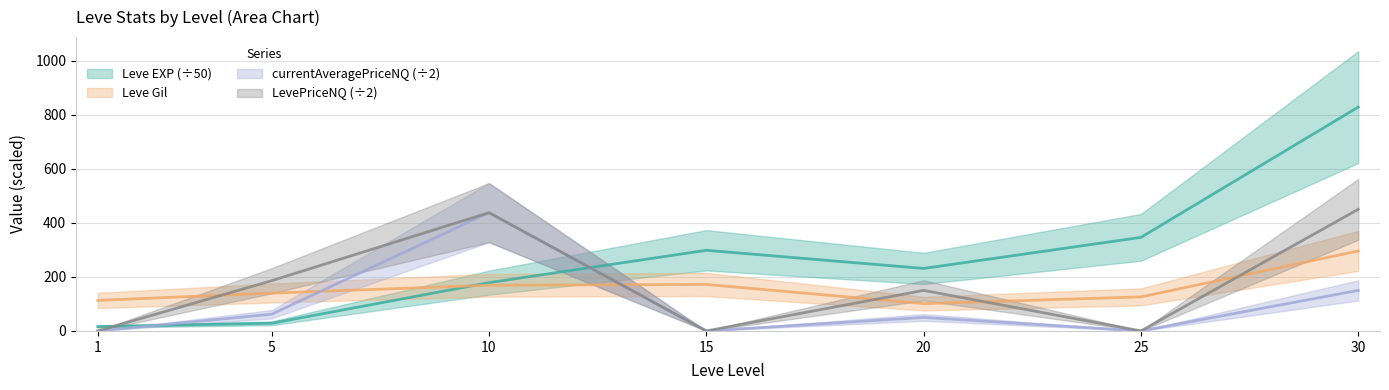

How many intersections are there between currentAveragePriceNQ and Leve EXP?

2